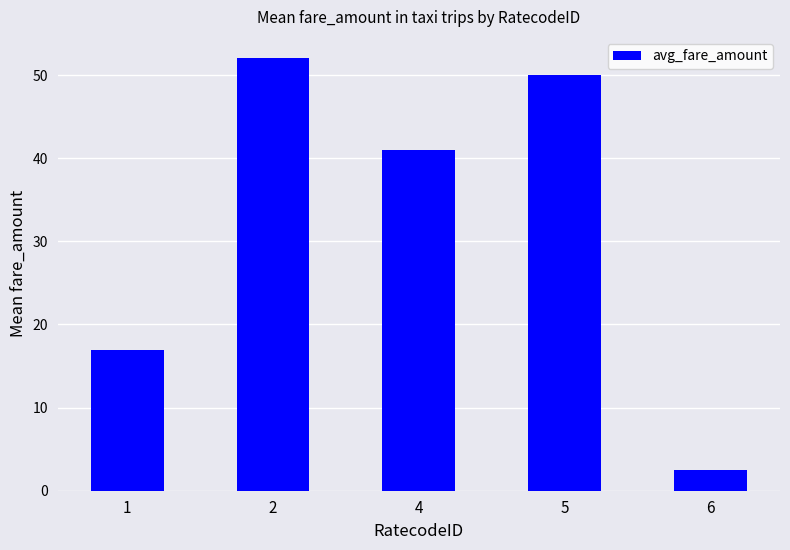

Count the number of categories in the chart.

5